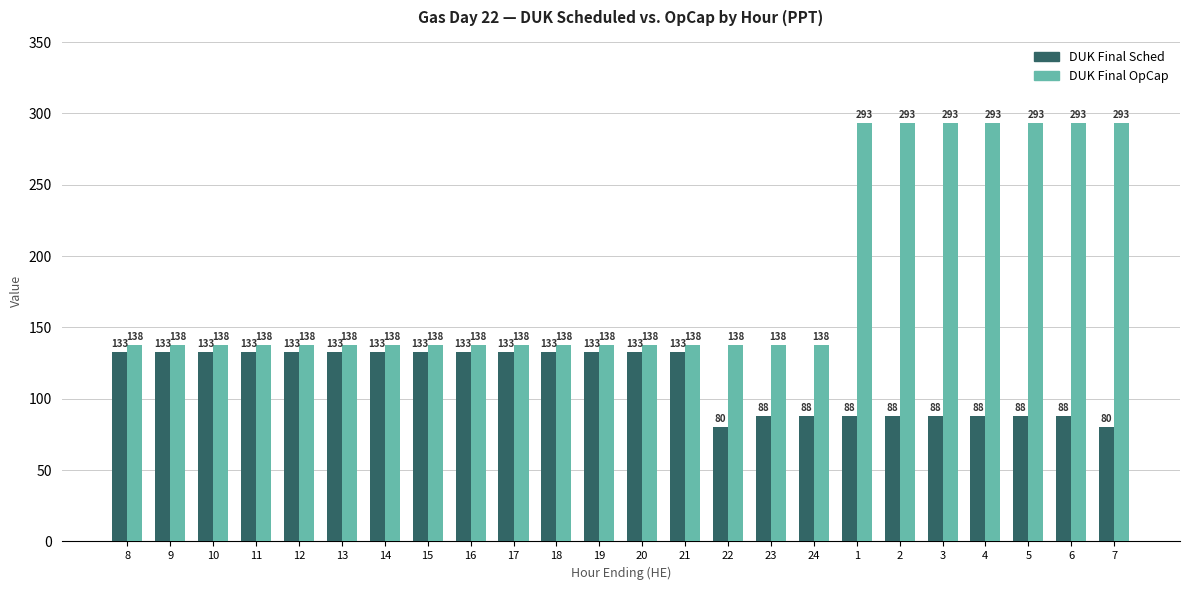

How many bars are there in total?

48